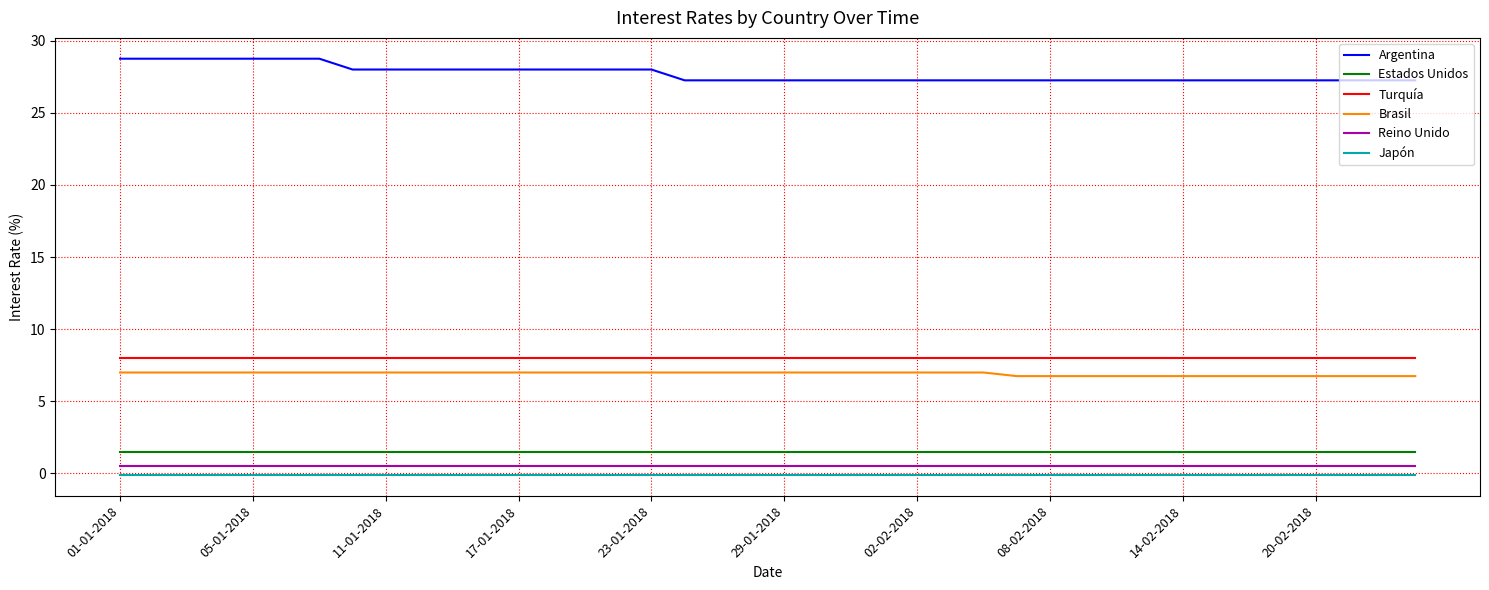

Which series has the widest spread of values?

Argentina